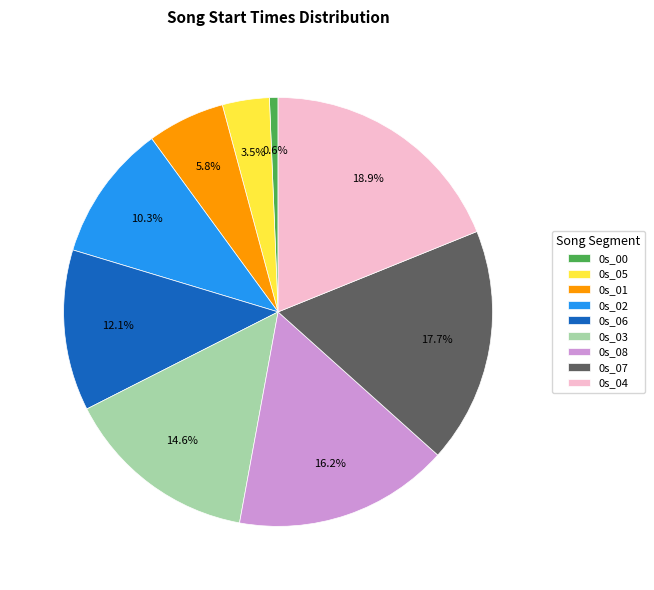

Which category has the smallest portion of the pie?

0s_00